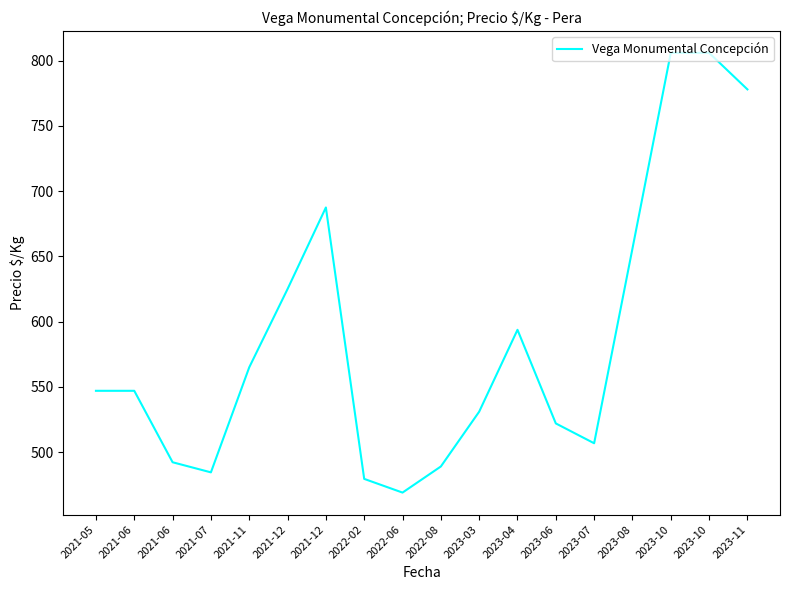

Where does the data first go above 547?

2021-11